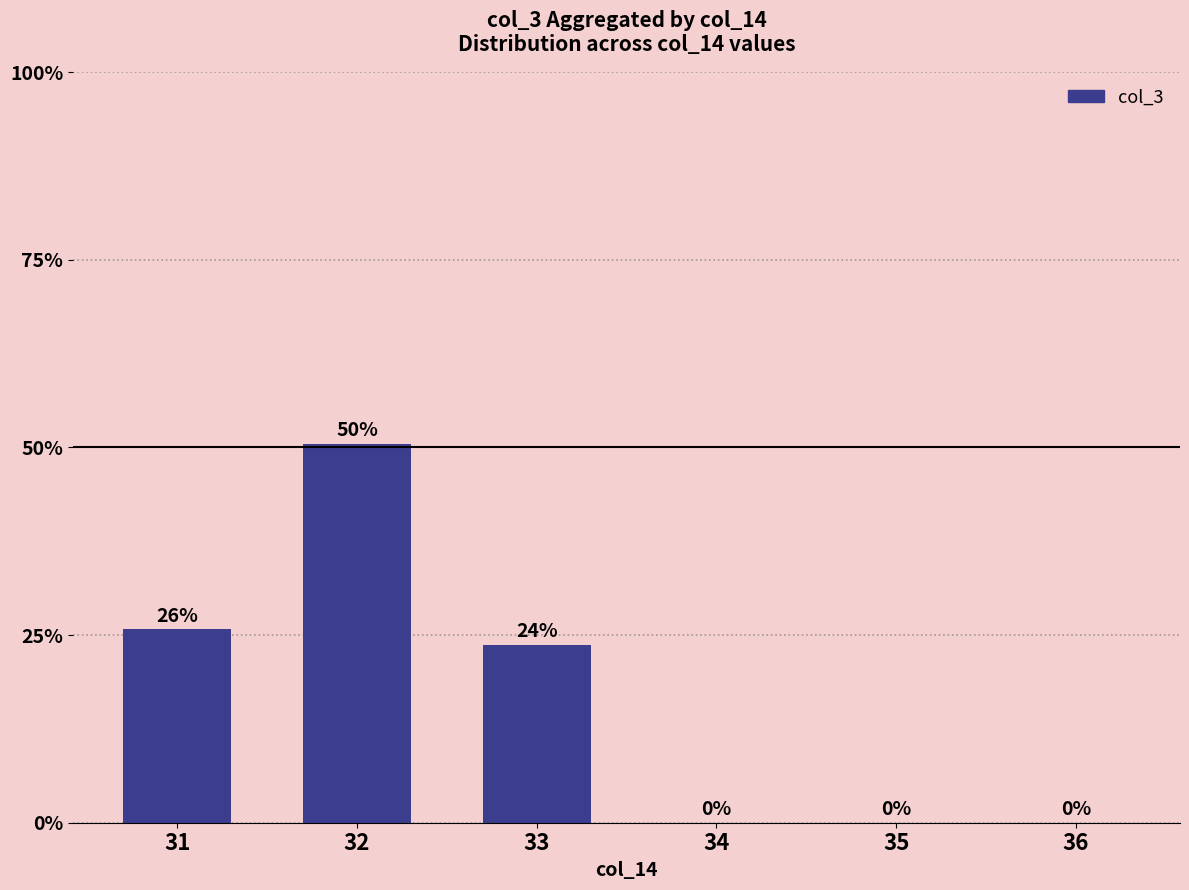

Are the bars horizontal?

No